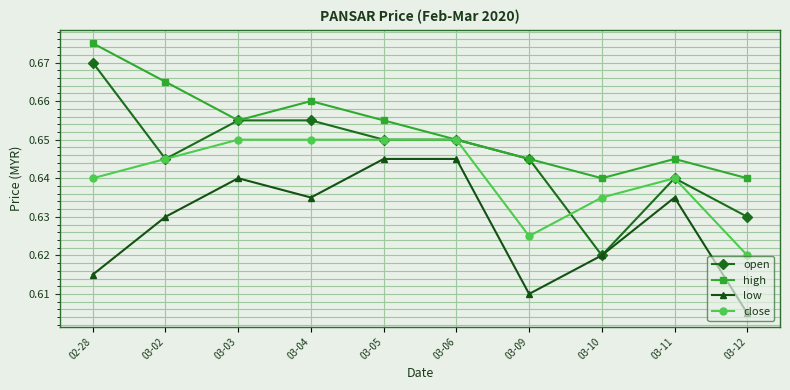

Which category has the highest value across all series?

02-28